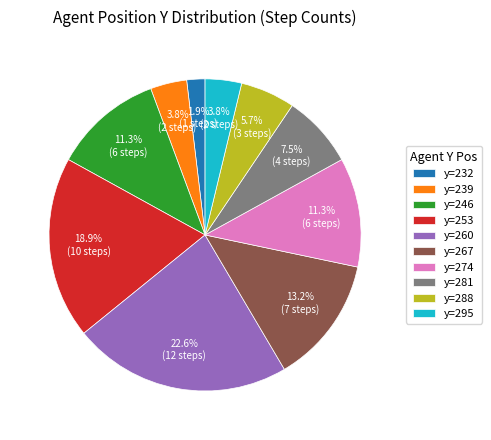

What is the ratio of the value at y=260 to the value at y=253?

1.2